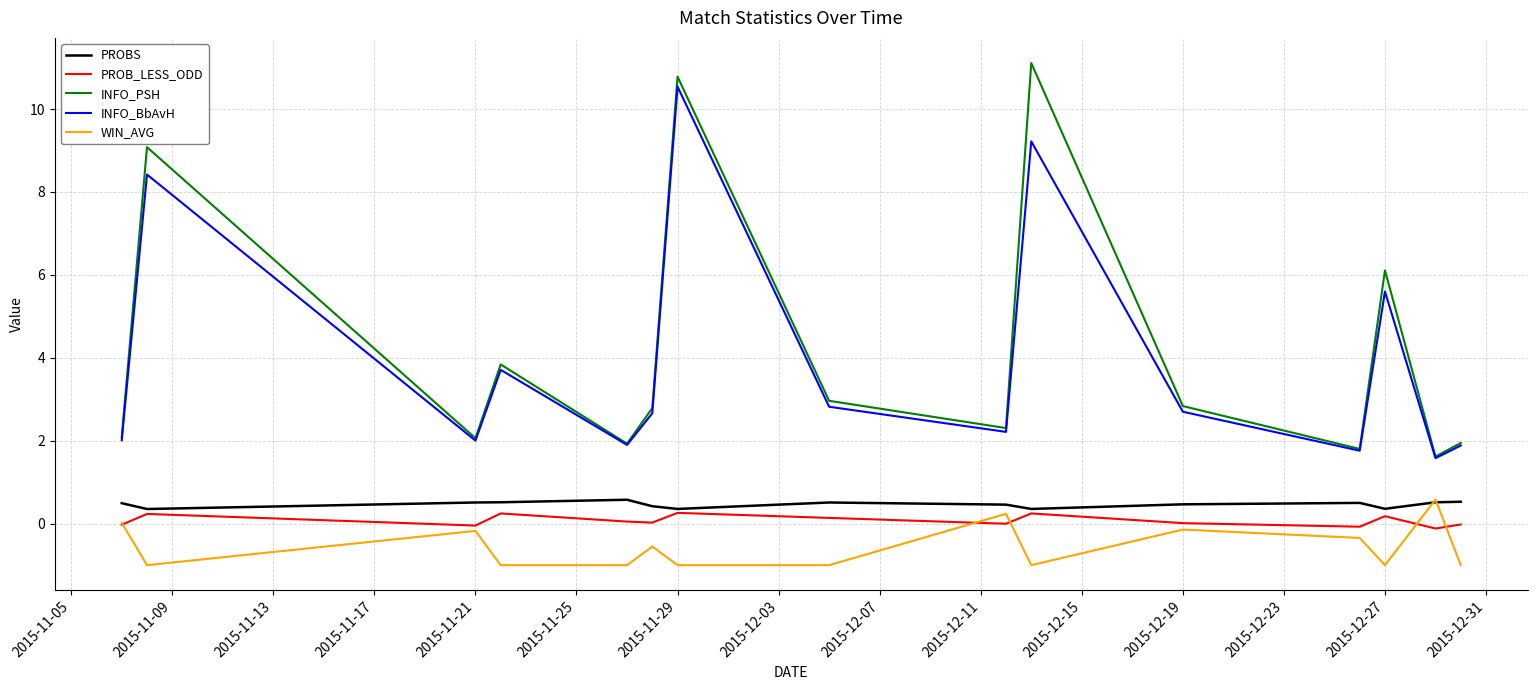

True or false: WIN_AVG and INFO_BbAvH cross at least once.

False